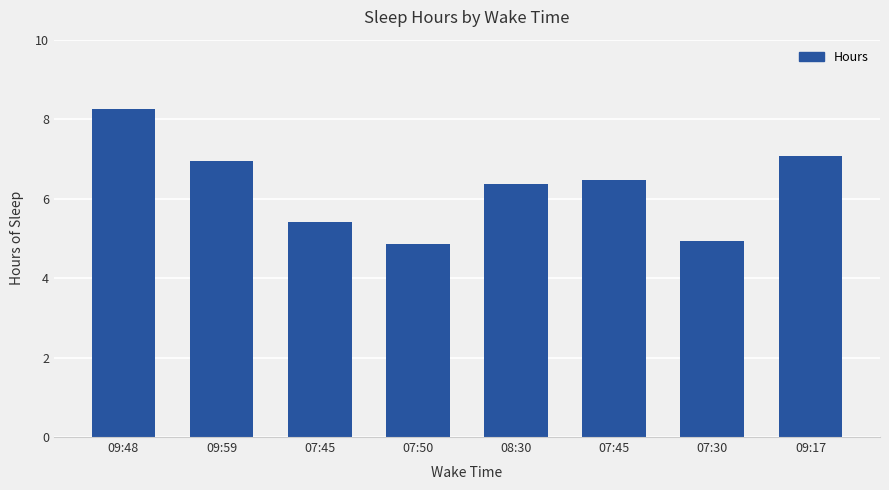

Count the number of categories in the chart.

8